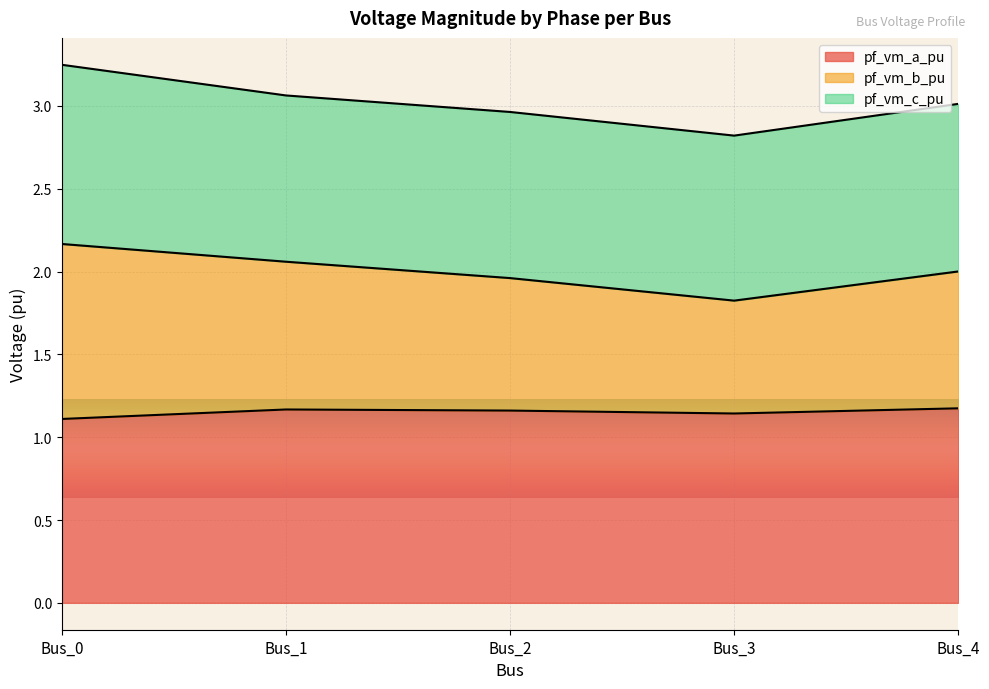

Where is pf_vm_a_pu nearest to the value 1?

Bus_0